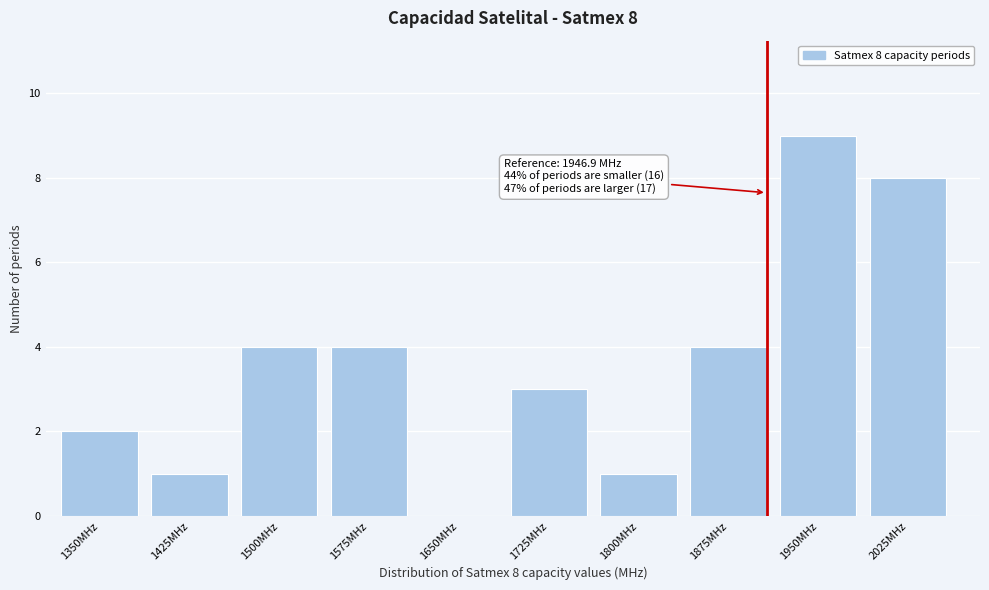

Reading left to right, transcribe all the data shown in this chart.

1350MHz=2	1425MHz=1	1500MHz=4	1575MHz=4	1650MHz=0	1725MHz=3	1800MHz=1	1875MHz=4	1950MHz=9	2025MHz=8